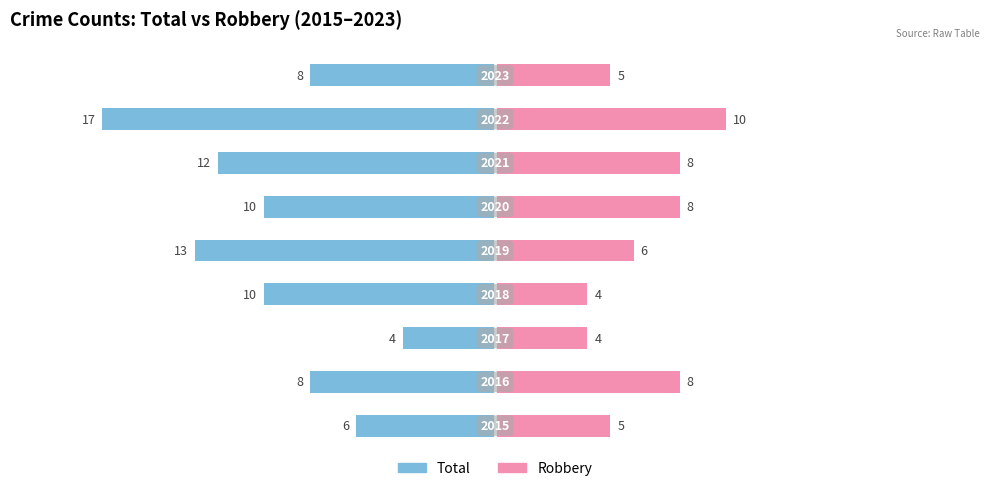

The Total series shows -10 at 3. True or false?

True